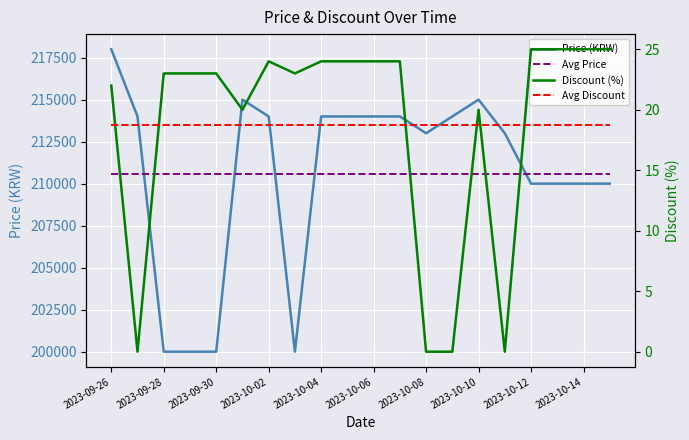

What is the value of the Avg Discount point at the 1st from the left?

18.7